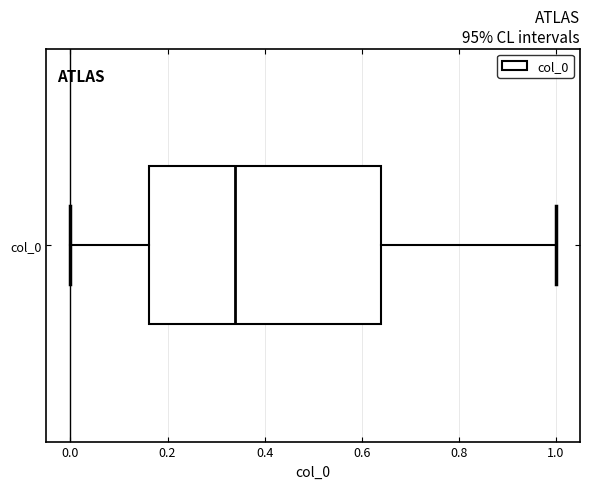

Where is the left edge of the box for col_0 on the x-axis? The values are not printed on the chart, so give them approximately, as read against the axis.

0.16